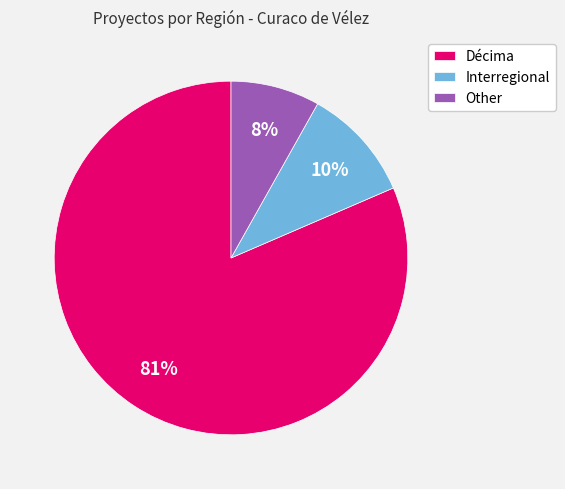

Is there a majority slice in this chart?

Yes